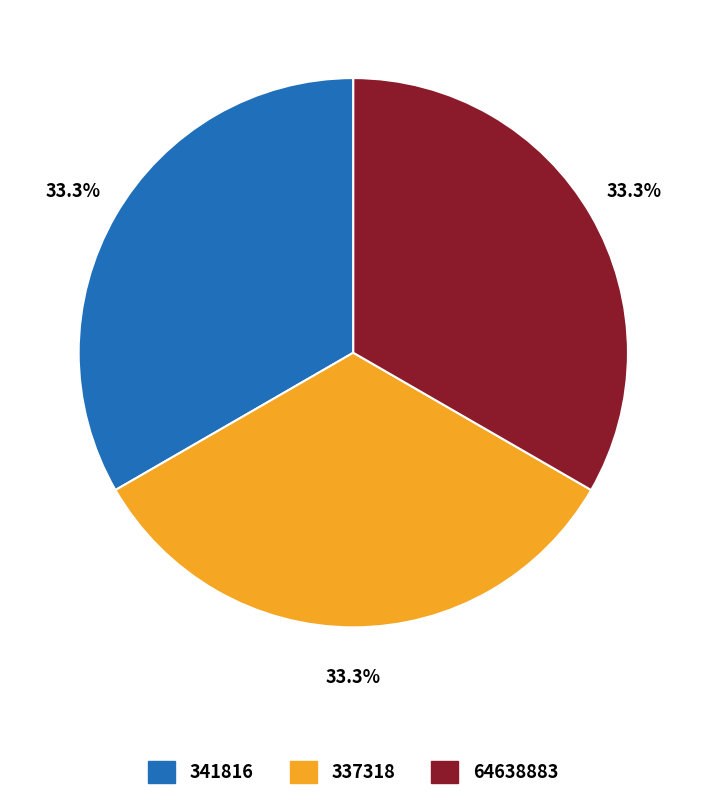

How many slices are in this pie chart?

3